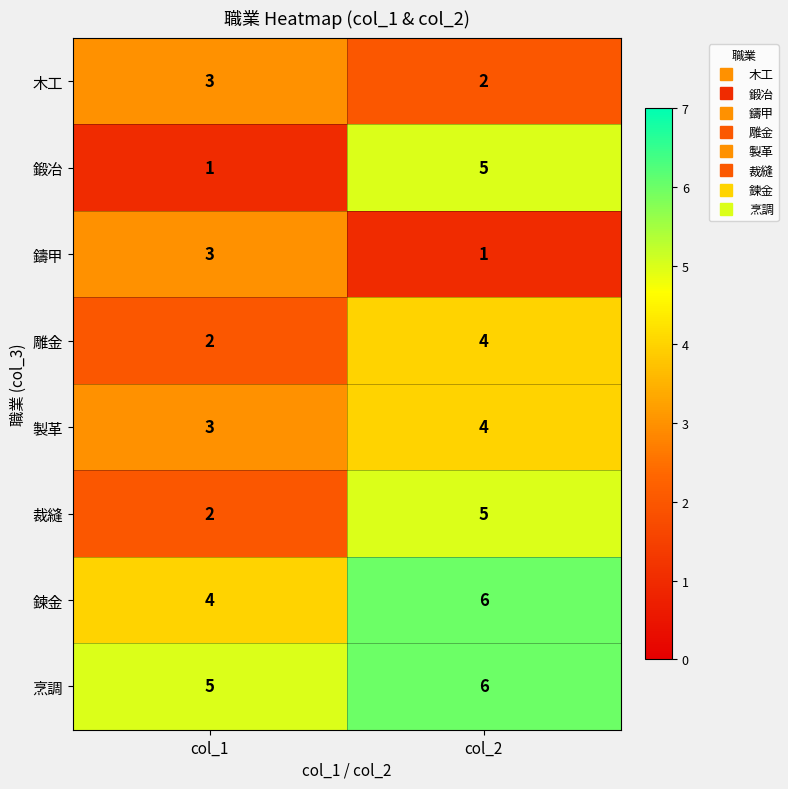

Which series changed the most between col_1 and col_2?

鍛冶